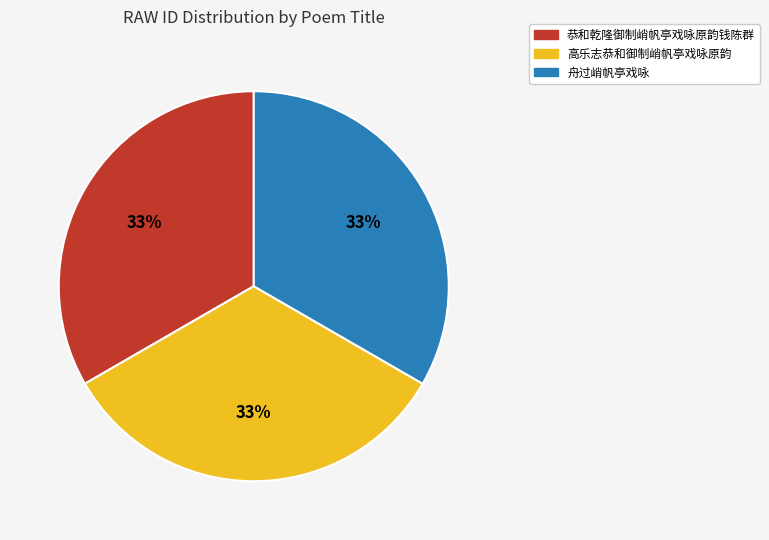

Is 舟过峭帆亭戏咏 the majority of the pie?

No